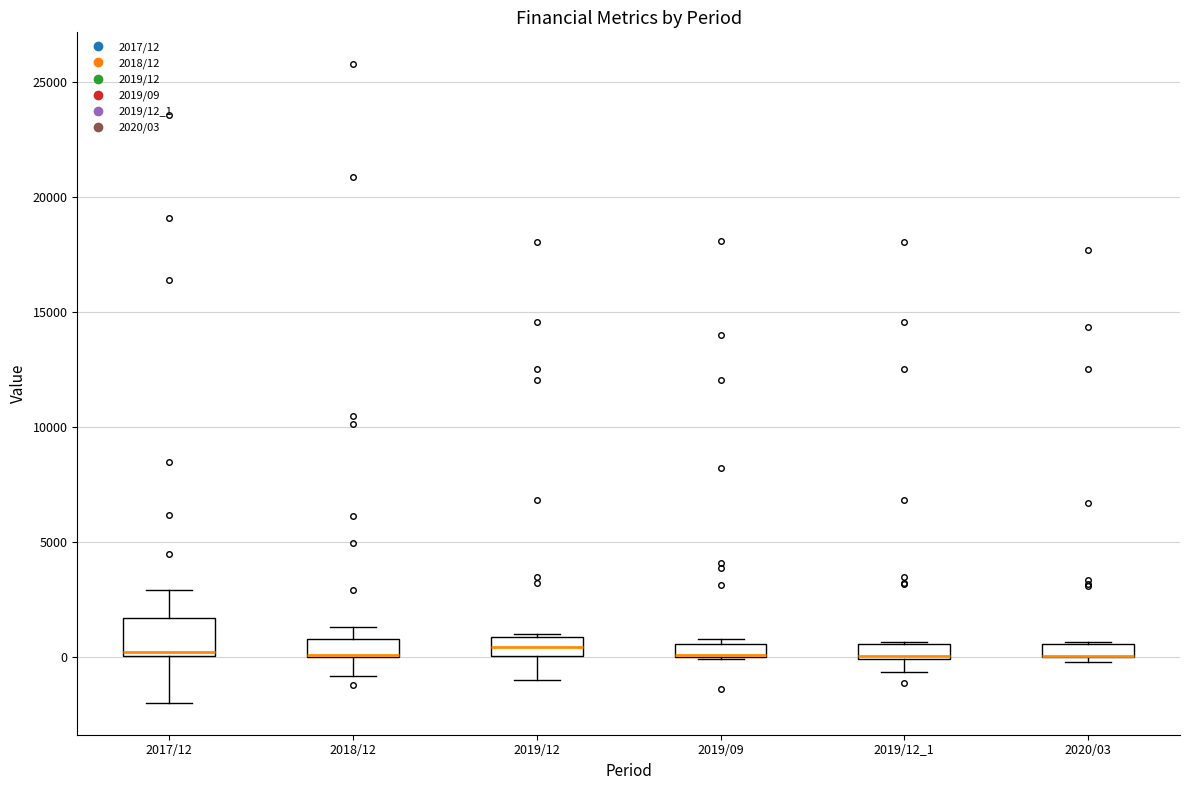

Which box is the tallest, from its lower edge to its upper edge?

2017/12